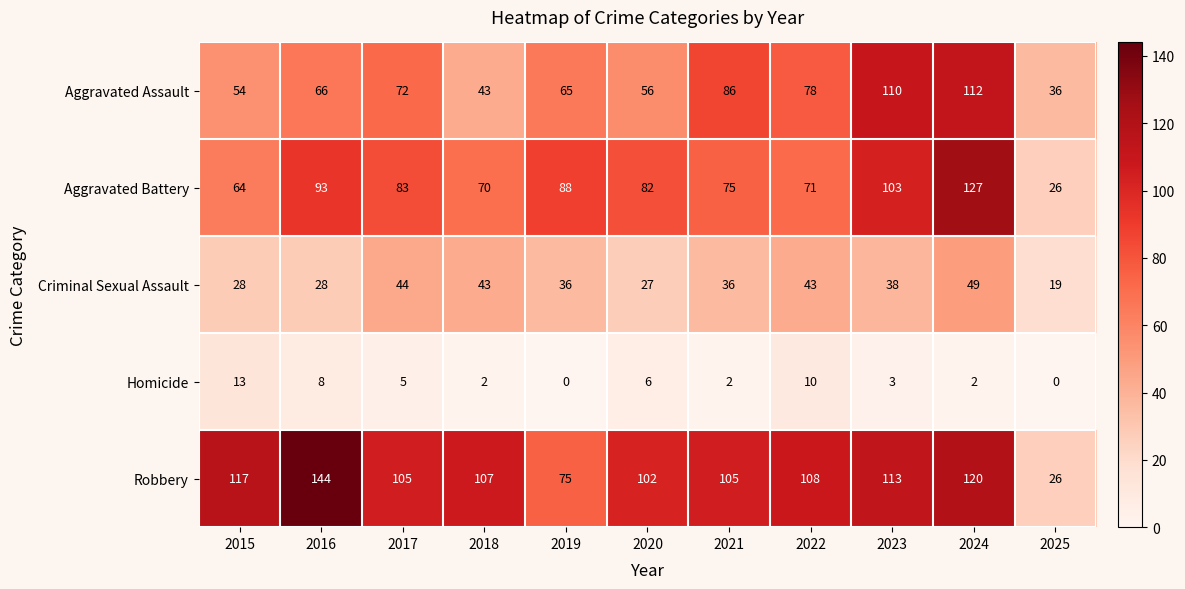

Where is Aggravated Assault nearest to the value 74?

2017